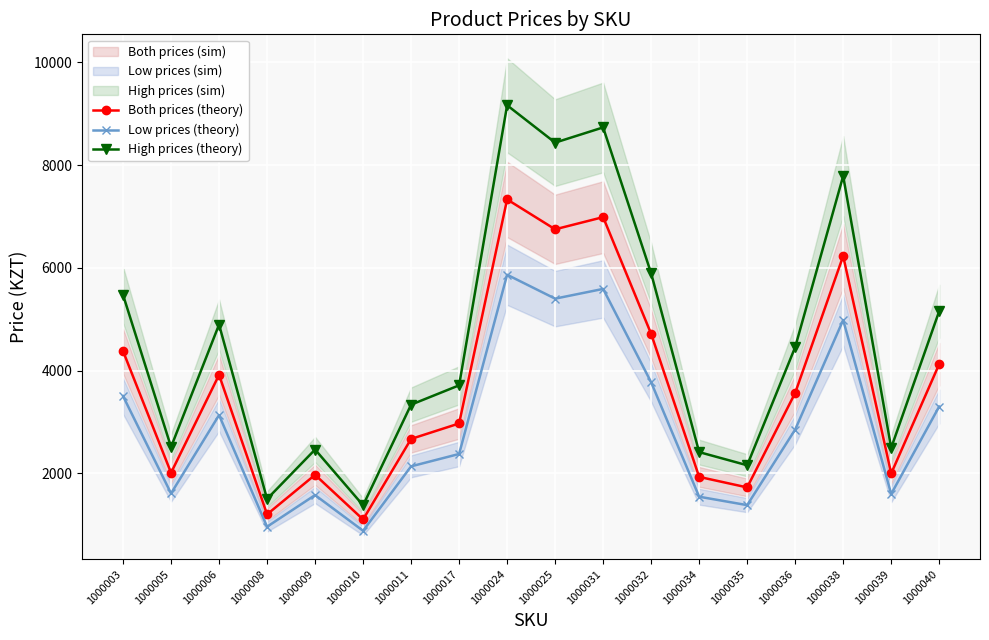

True or false: Low prices (theory) and High prices (theory) cross at least once.

False